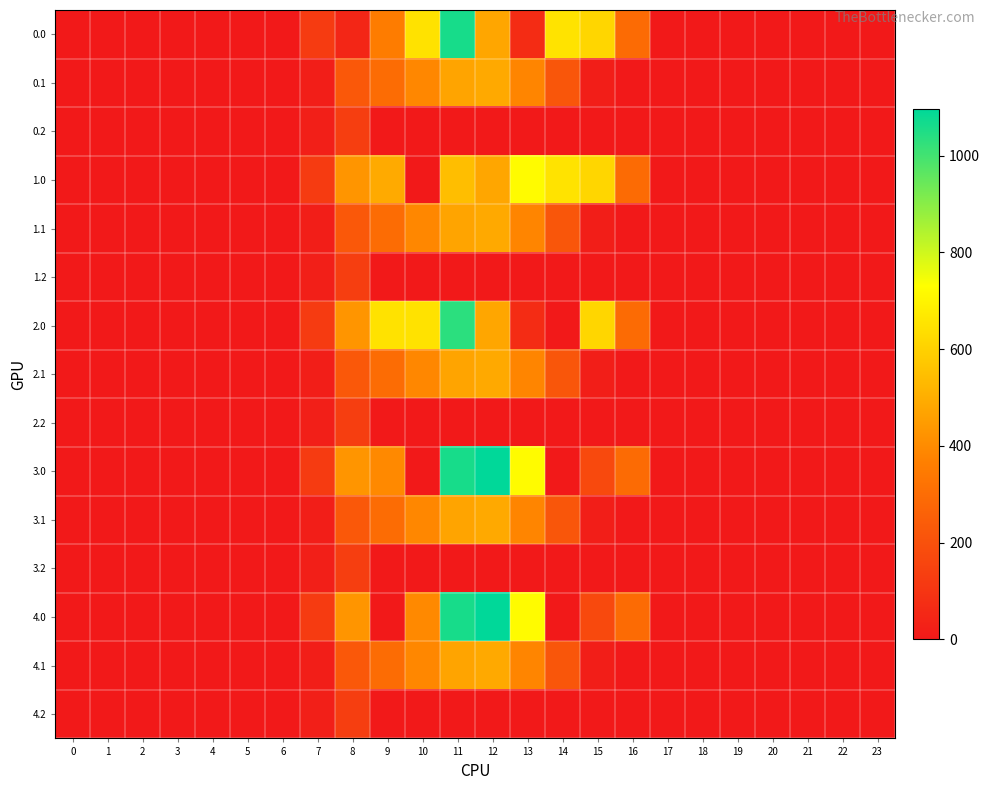

Which label corresponds to the largest value in the chart?

12